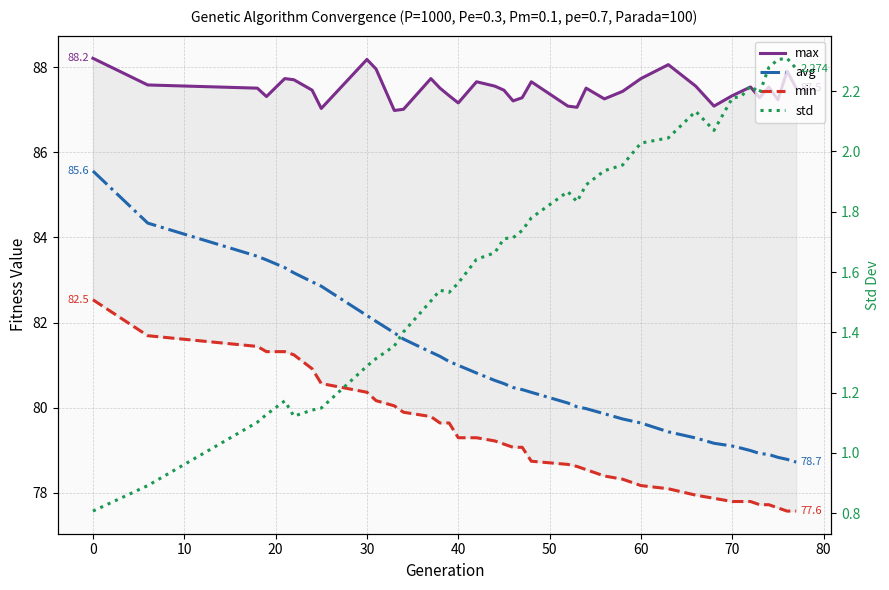

True or false: std has more than 2 interior local peaks.

True